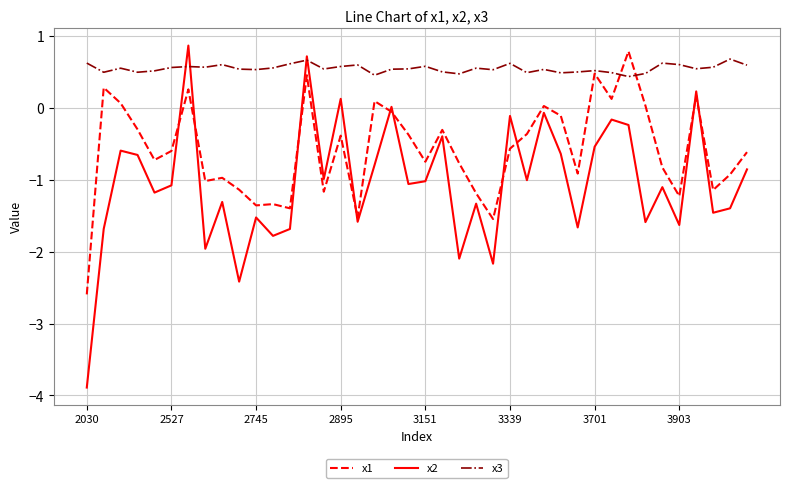

Rank the series by their average value, from lowest to highest.

x2, x1, x3